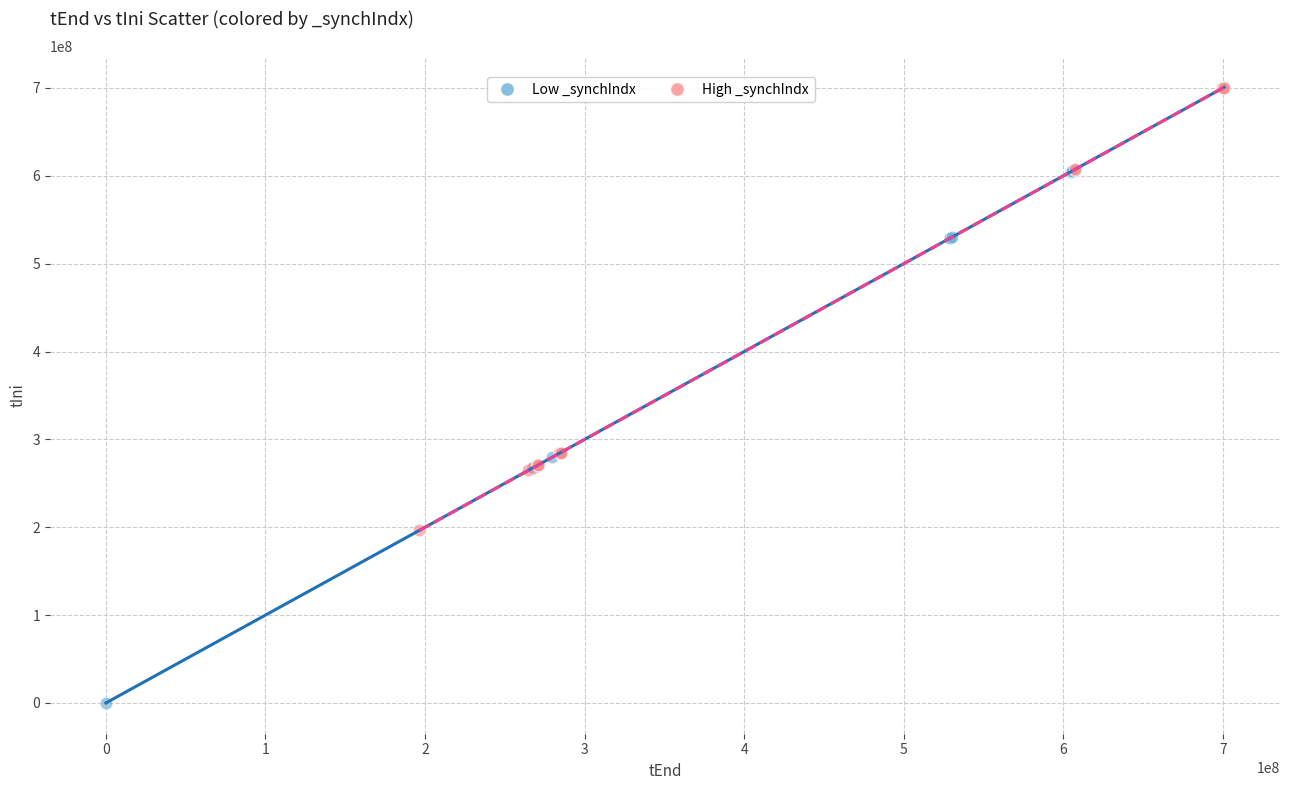

Which series reaches the minimum Y coordinate?

Low _synchIndx